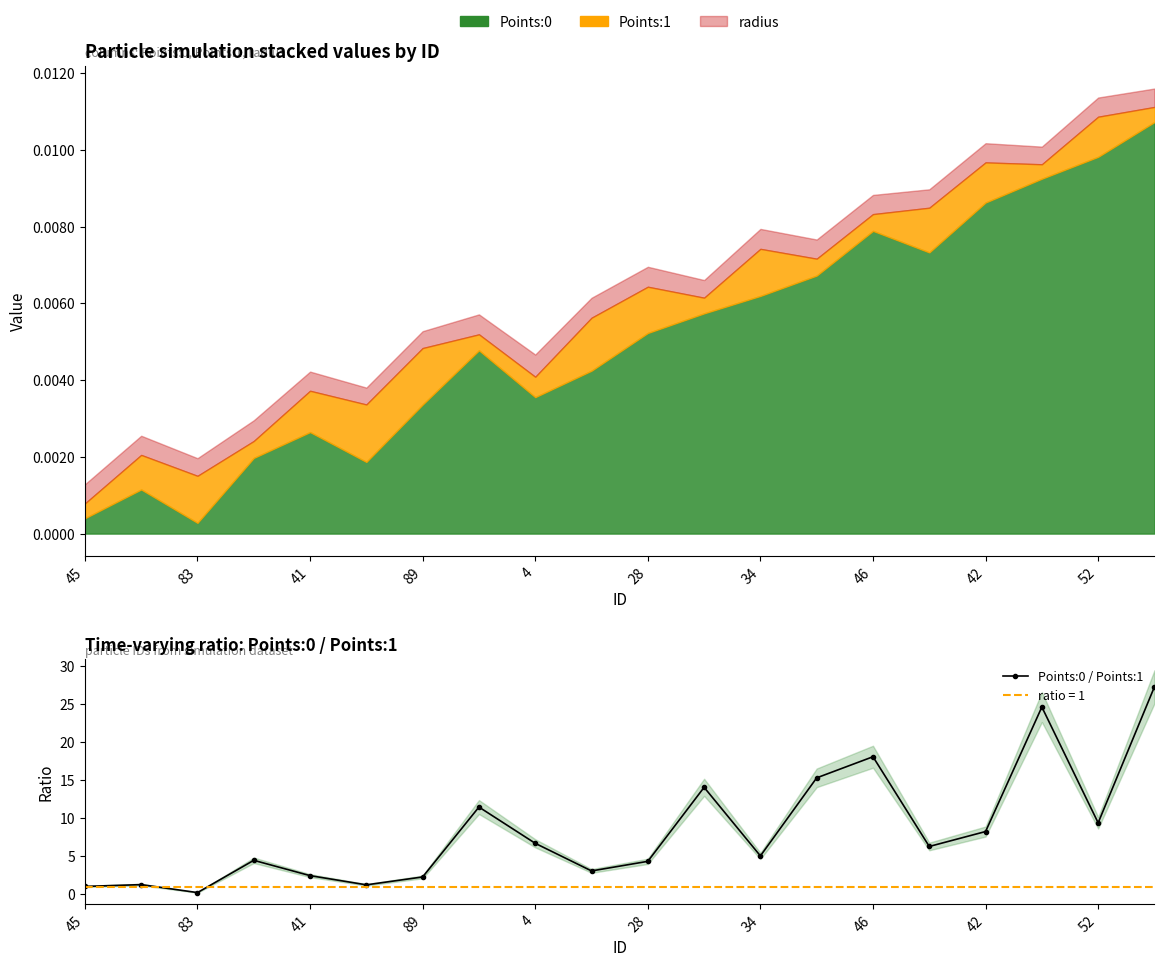

At which label is the value closest to 13?

11